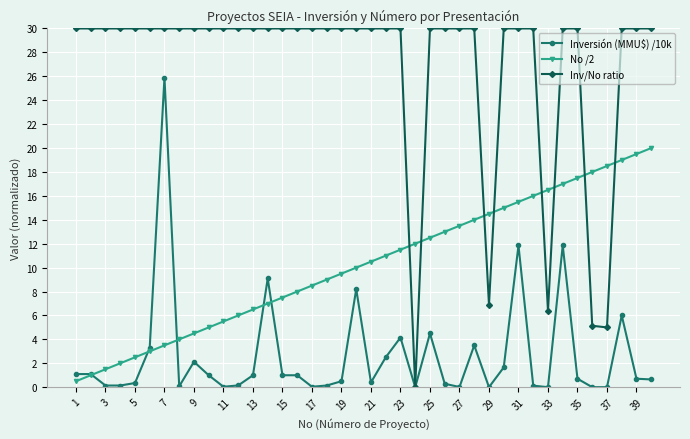

True or false: Inversión (MMU$) /10k has more than 2 points higher than both neighbors.

True